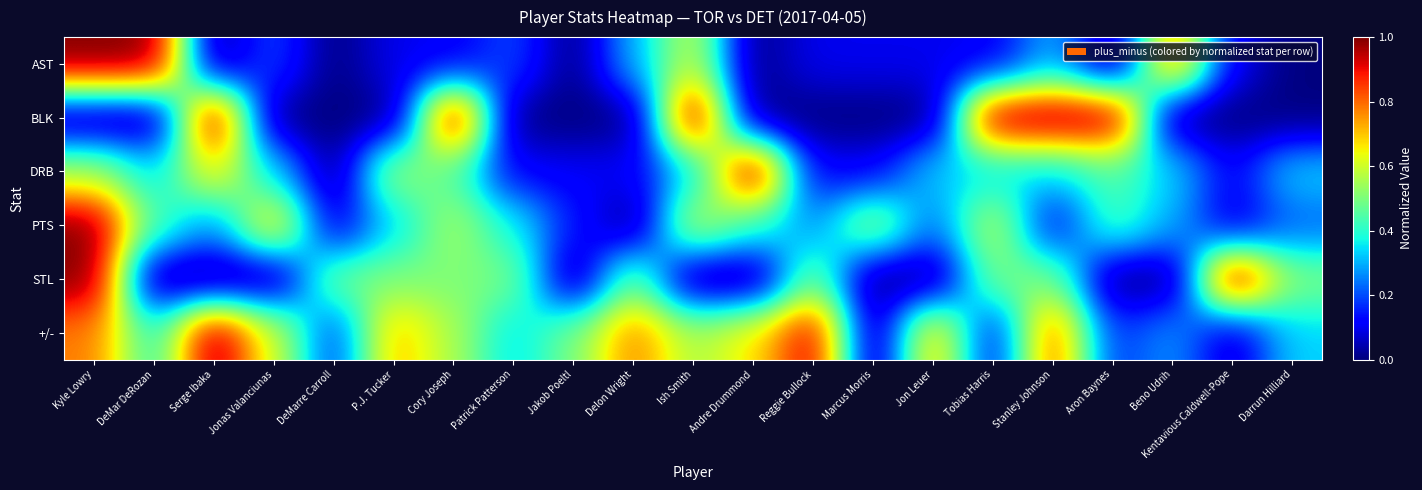

Count the number of categories in the chart.

21